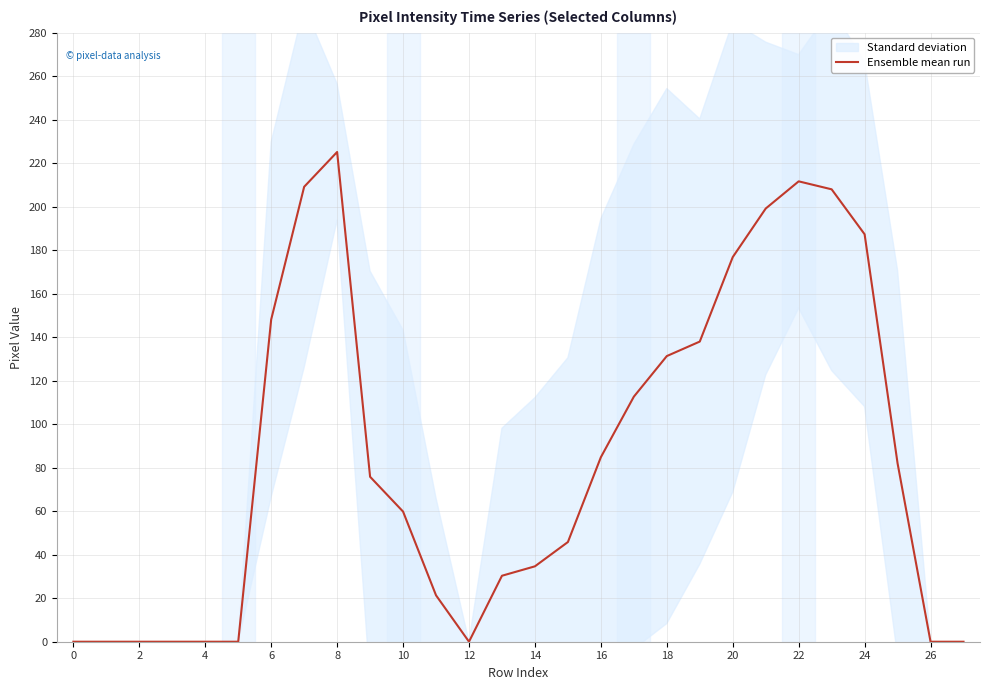

The value of Ensemble mean run at 16 is 84.8. True or false?

True